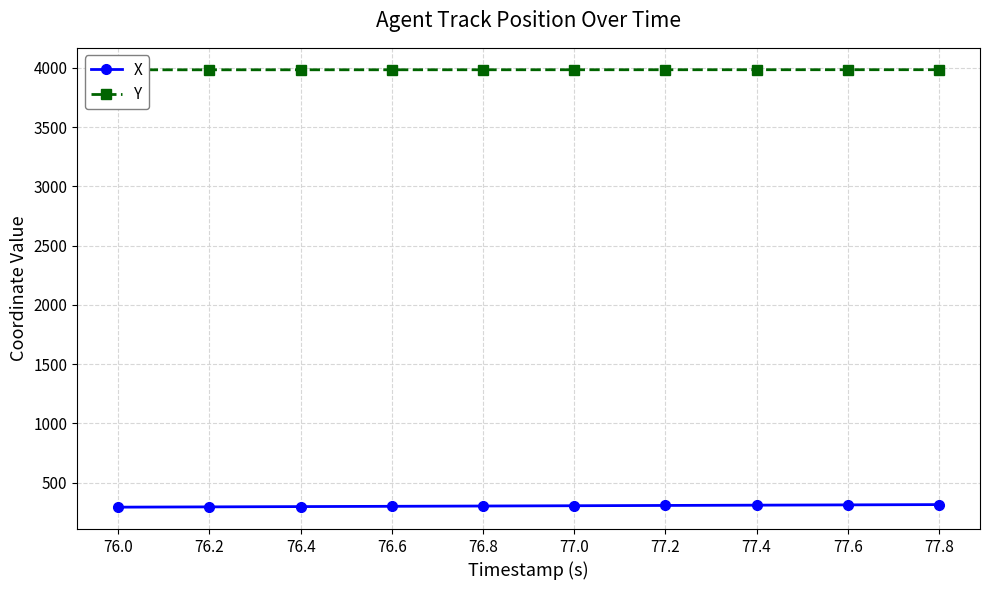

Is this an area chart (filled region under the line)?

No